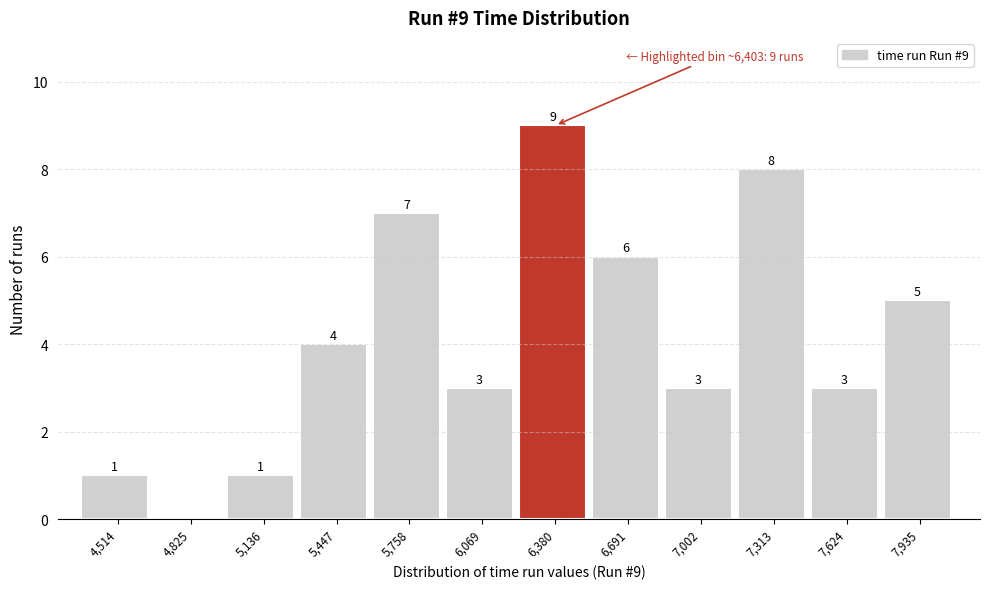

Reading left to right, transcribe all the data shown in this chart.

4,514=1	4,825=0	5,136=1	5,447=4	5,758=7	6,069=3	6,380=9	6,691=6	7,002=3	7,313=8	7,624=3	7,935=5